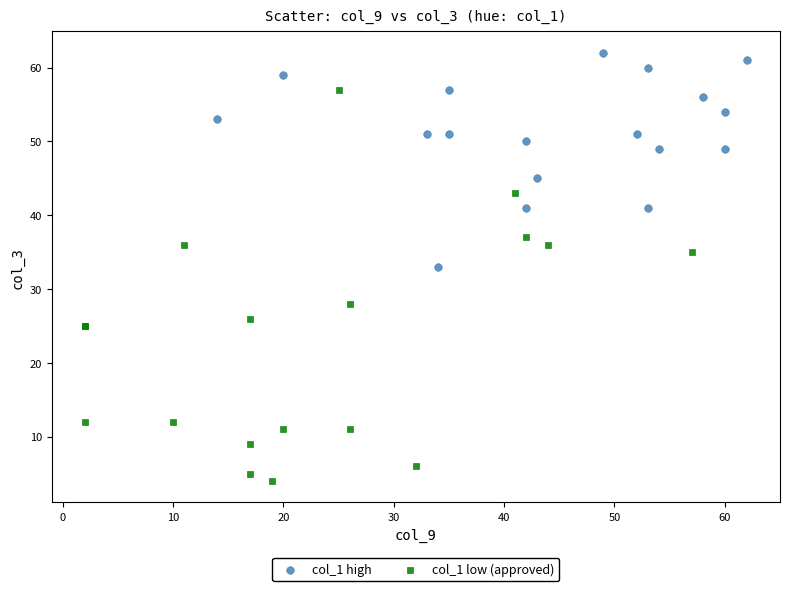

Which series contains the lowest Y value?

col_1 low (approved)